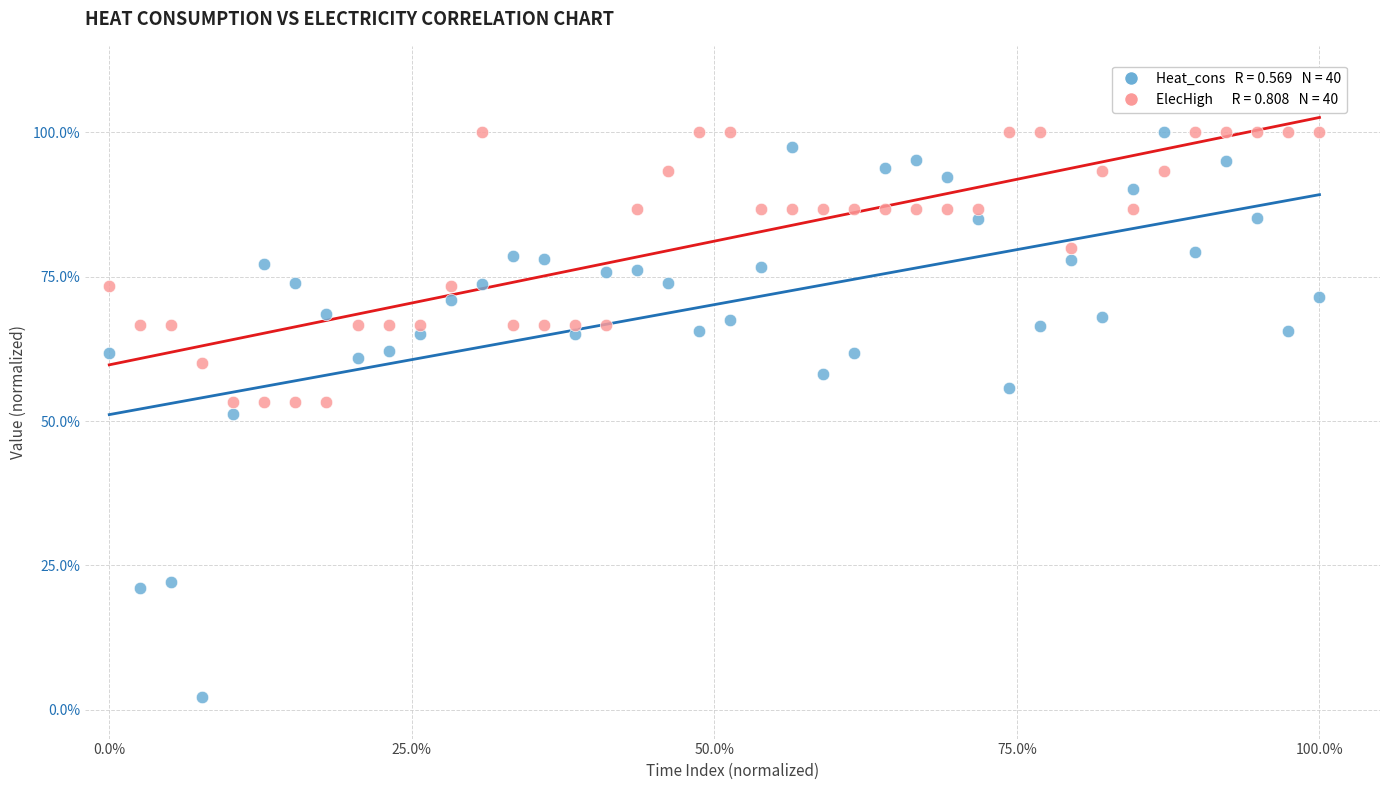

Across all data points, what is the range of X values (max minus min)?

100.0